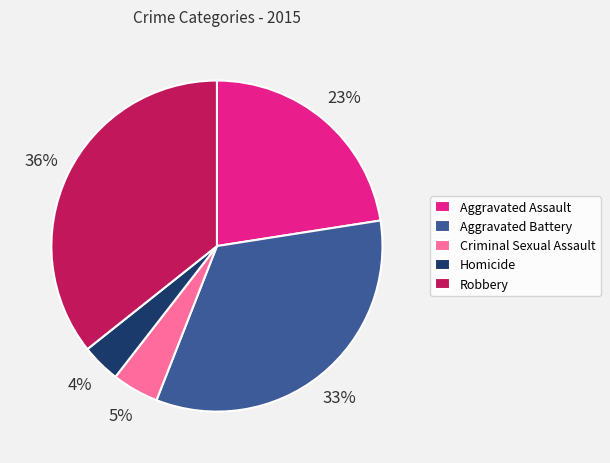

Which slice is the smallest?

Homicide